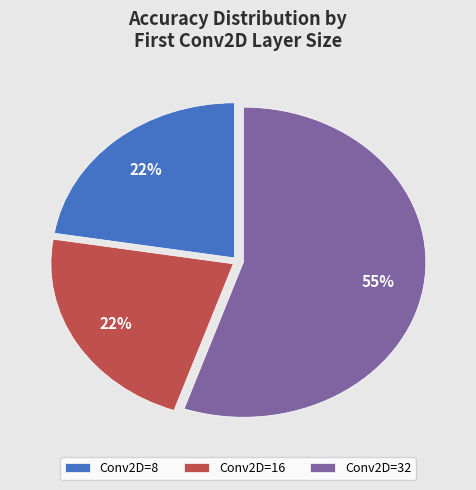

Is it true that Conv2D=8 is 22% of the pie?

True